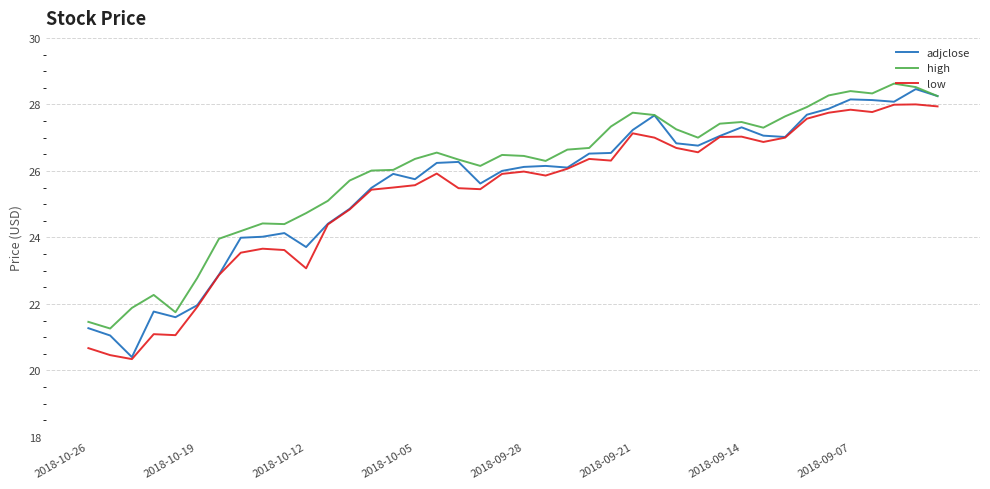

Which series has the widest spread of values?

adjclose